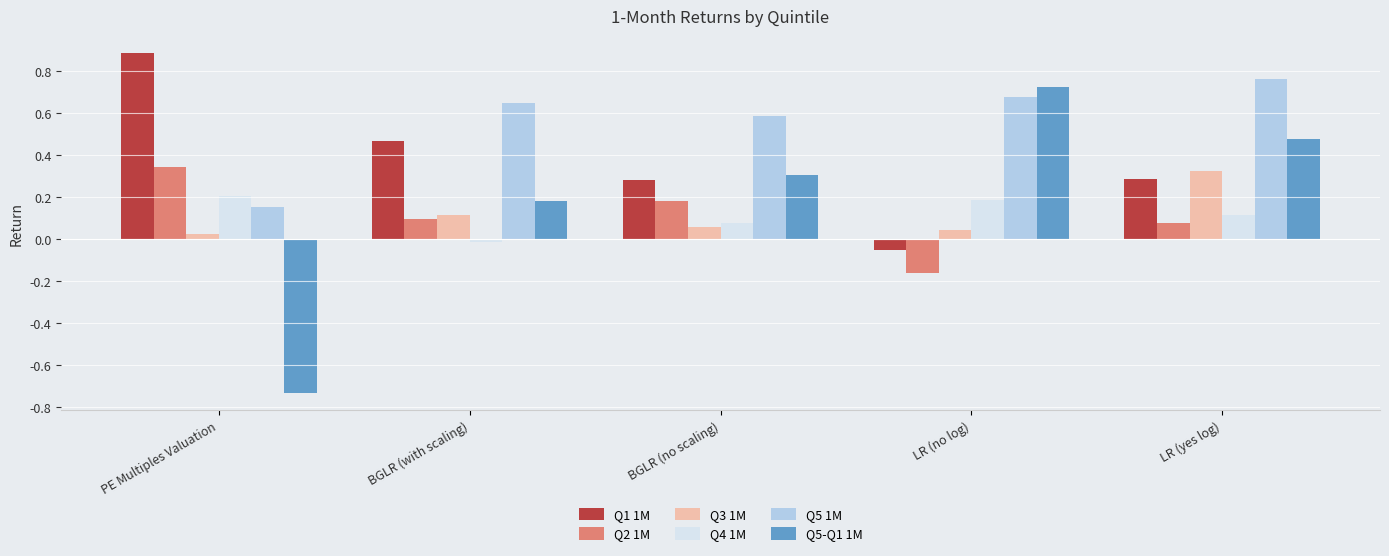

At which label is Q3 1M closest to 0?

PE Multiples Valuation